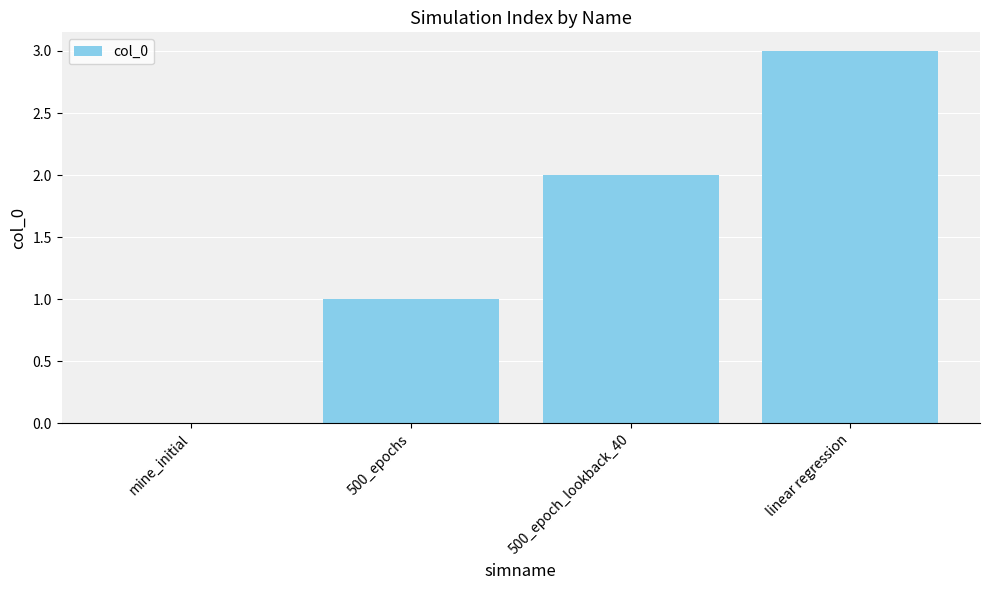

How many series are shown in this chart?

1